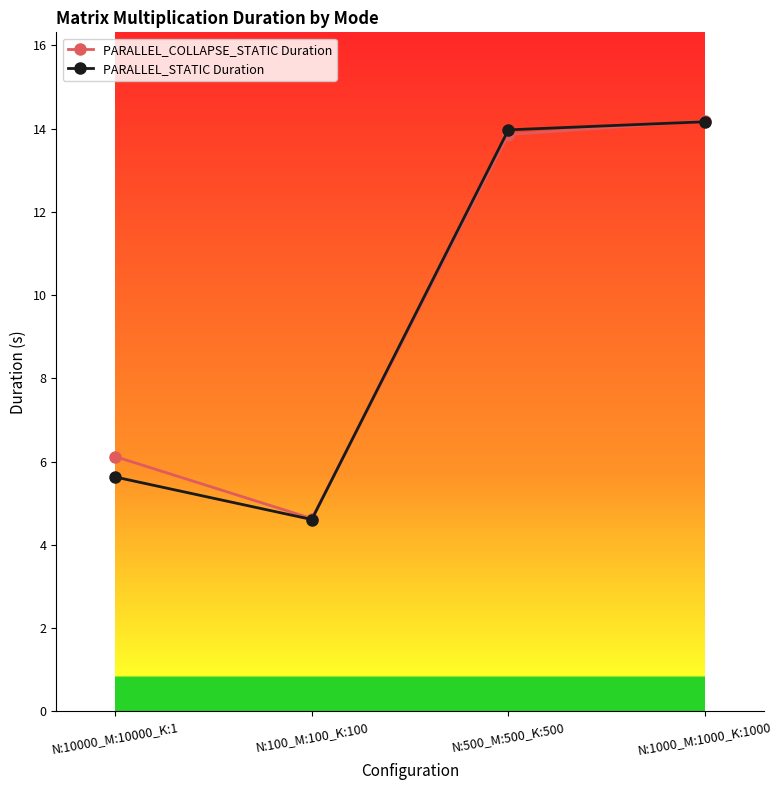

How many lines are shown in the chart?

2